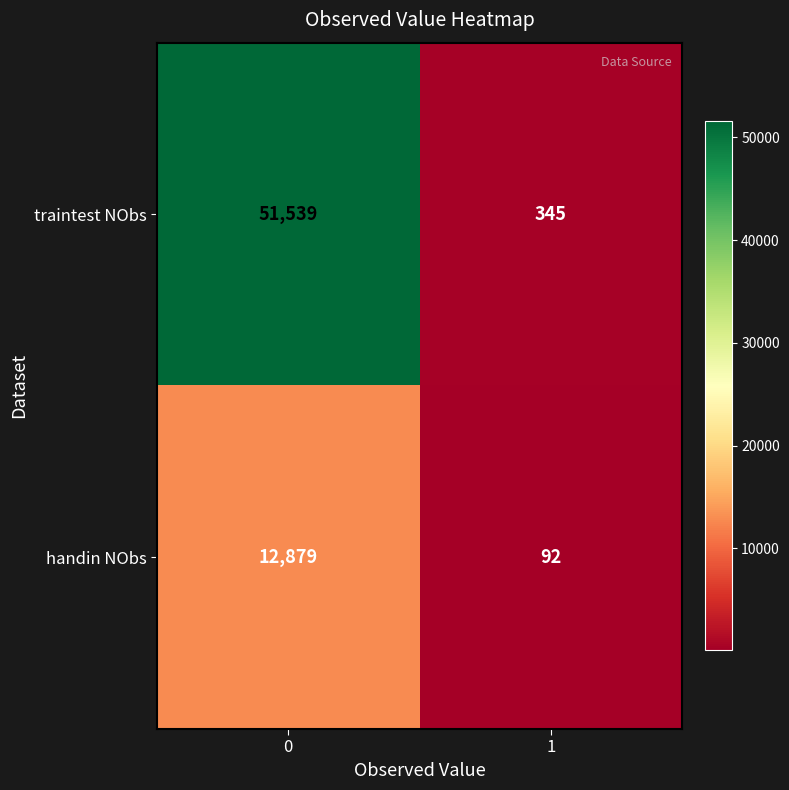

What is the maximum value shown in the chart?

51539